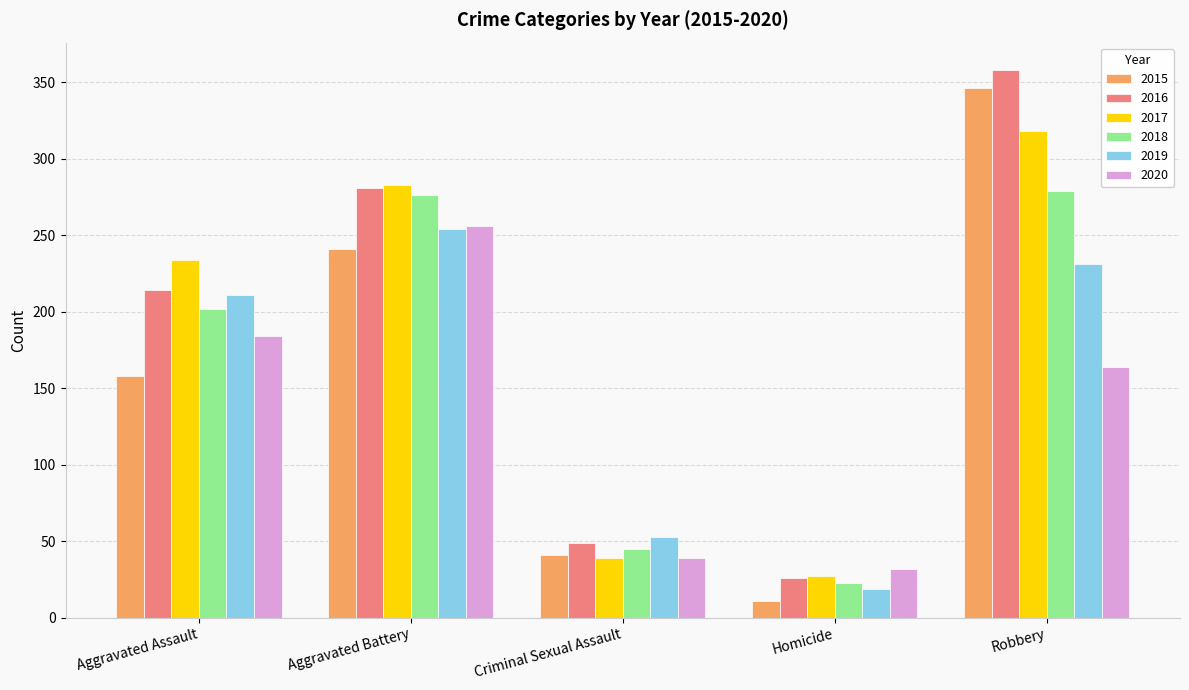

What are all the series names shown in the legend?

2015, 2016, 2017, 2018, 2019, 2020